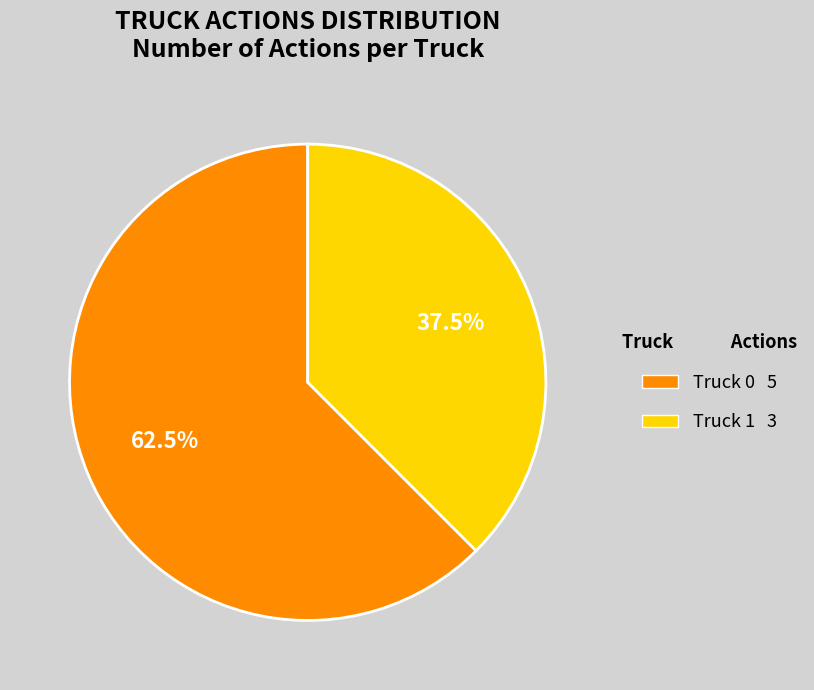

Rank the categories by value from highest to lowest.

Truck 0, Truck 1